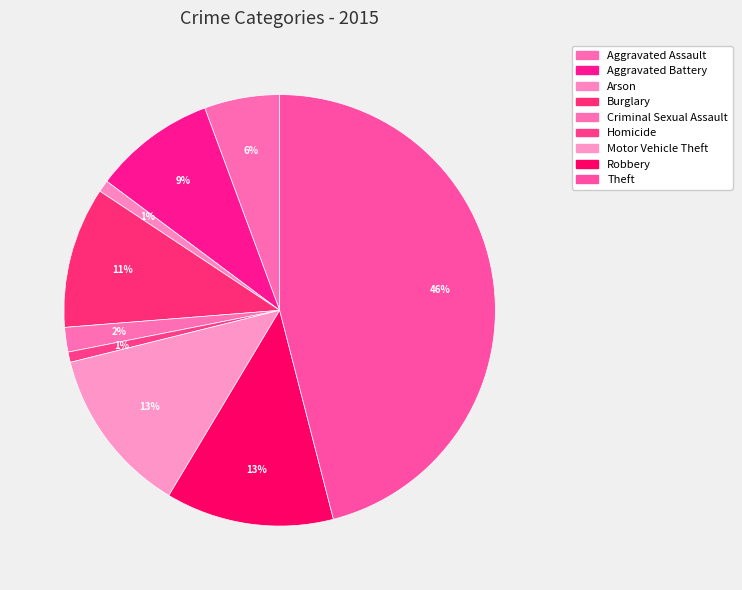

Count the number of slices in the pie.

9